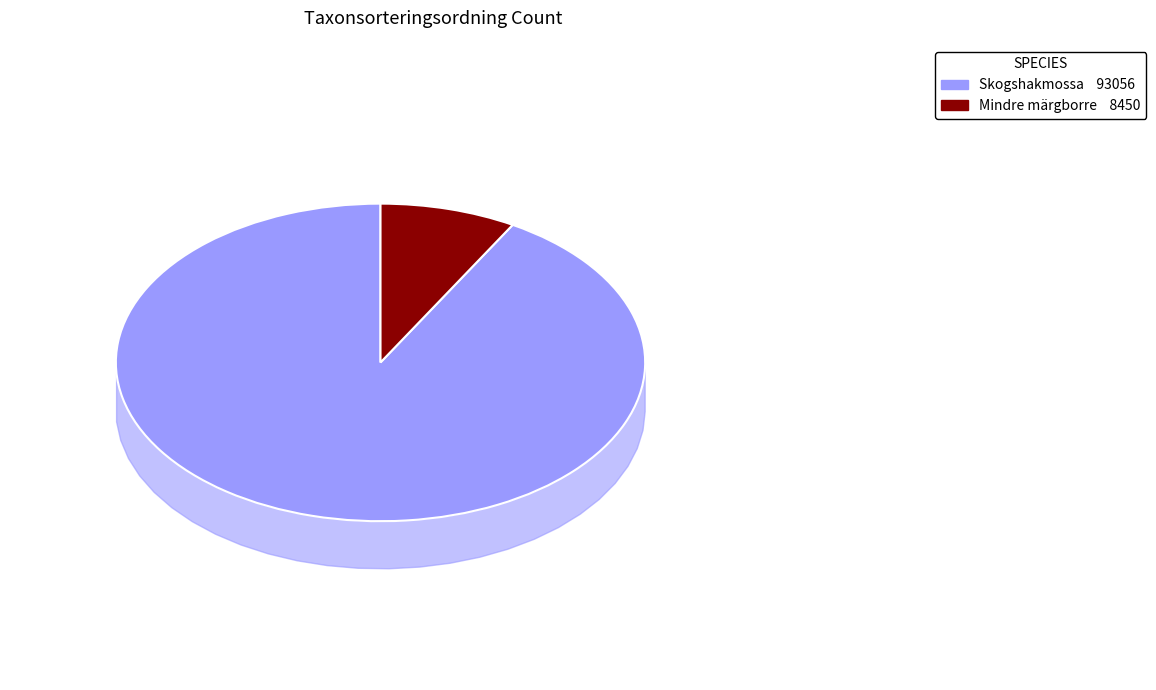

Count the number of slices in the pie.

2